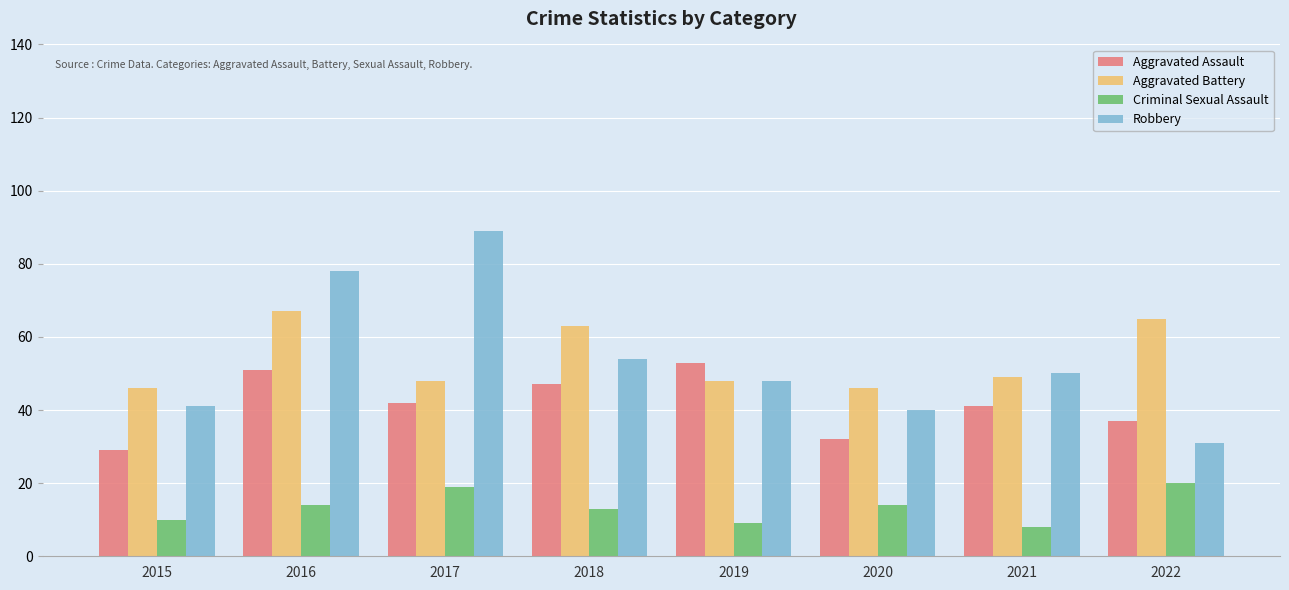

How many data points does each series have?

8